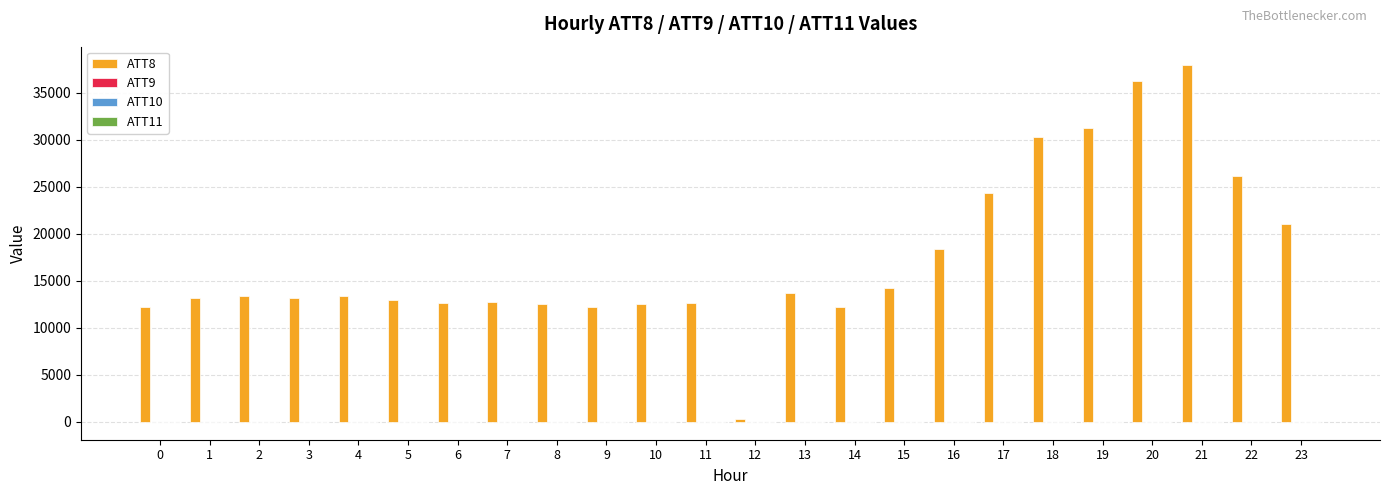

Which series has the largest total across all categories?

ATT8